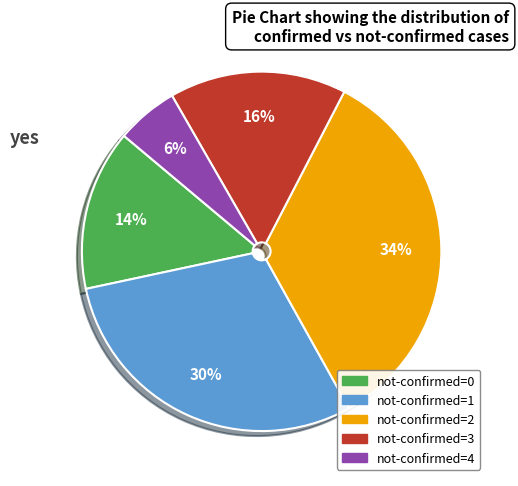

Does any single category account for the majority?

No